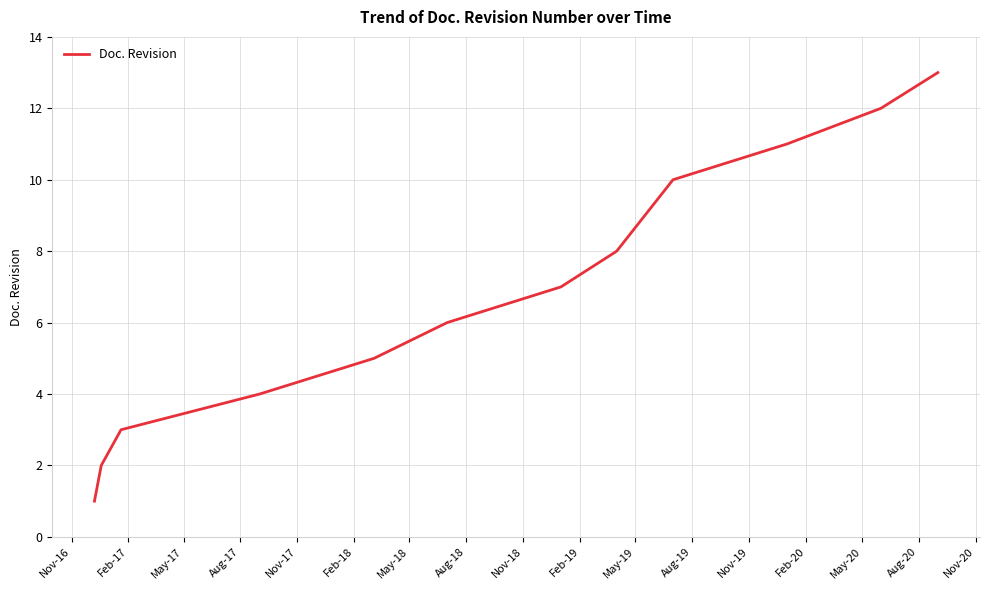

What is the maximum value shown in the chart?

13